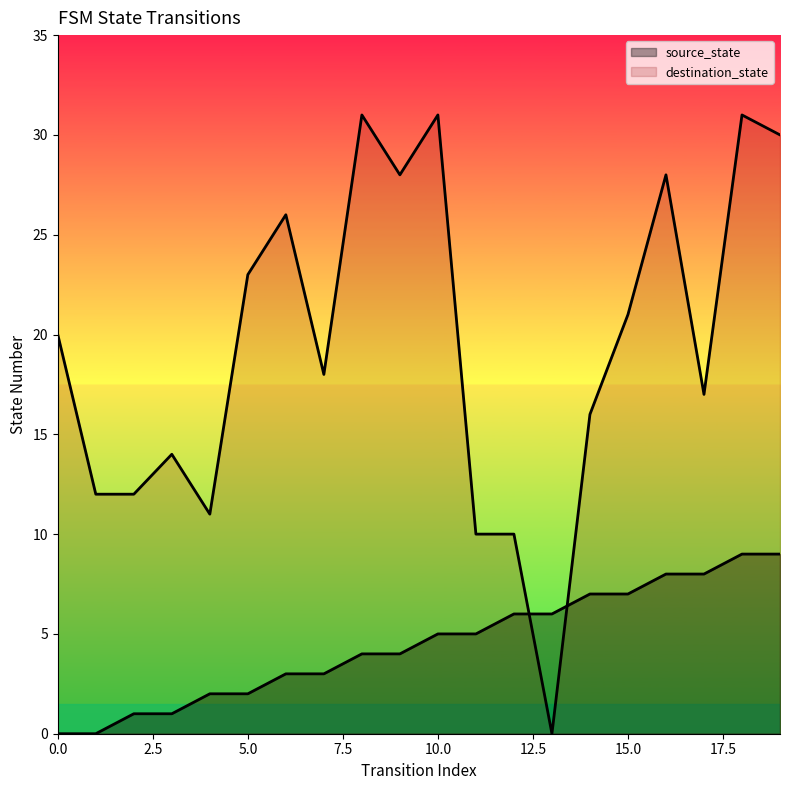

Where do source_state and destination_state first cross each other?

12 and 13